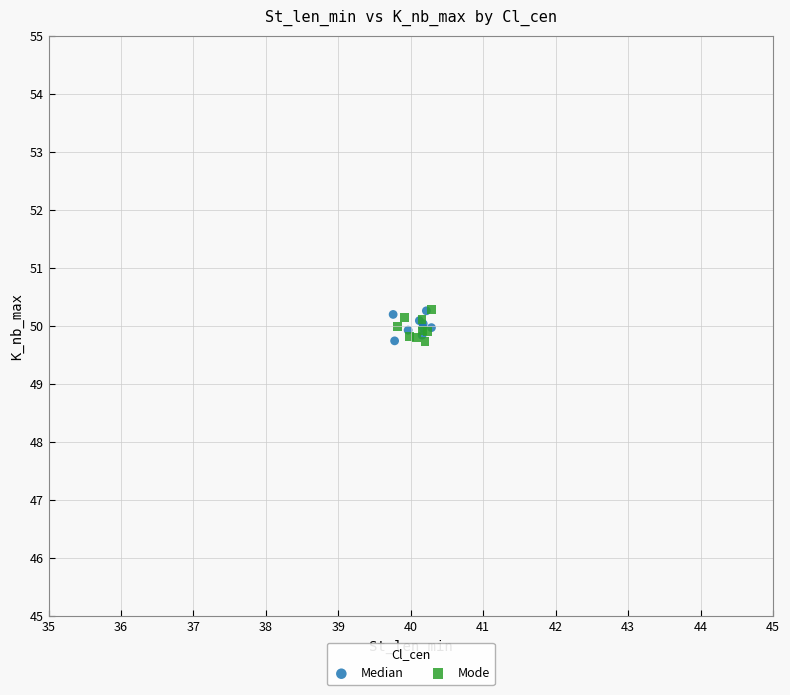

What are all the series names shown in the legend?

Median, Mode